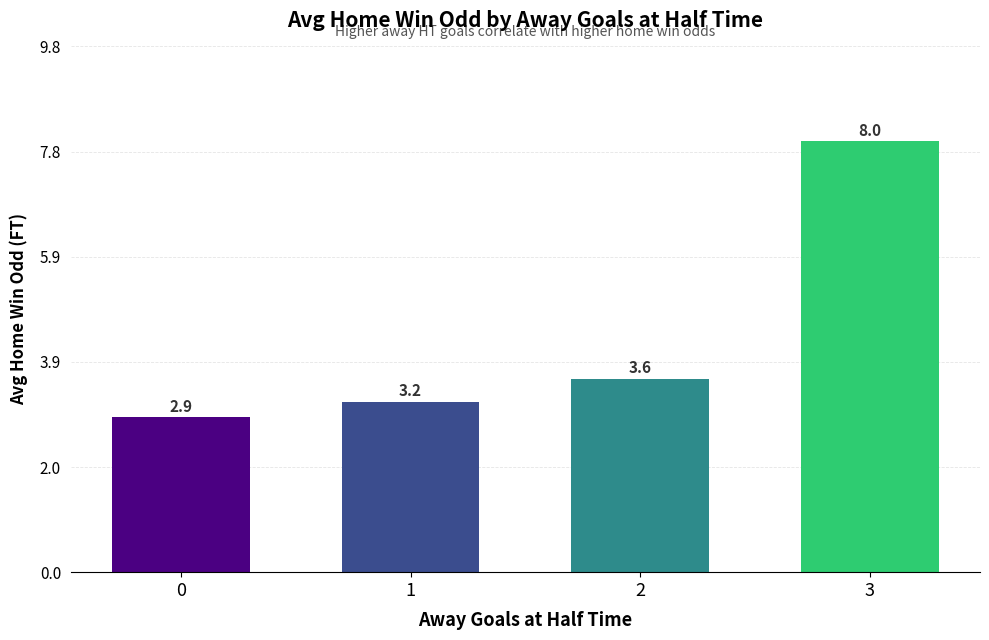

The chart shows a value of 2.9 at 0. True or false?

True